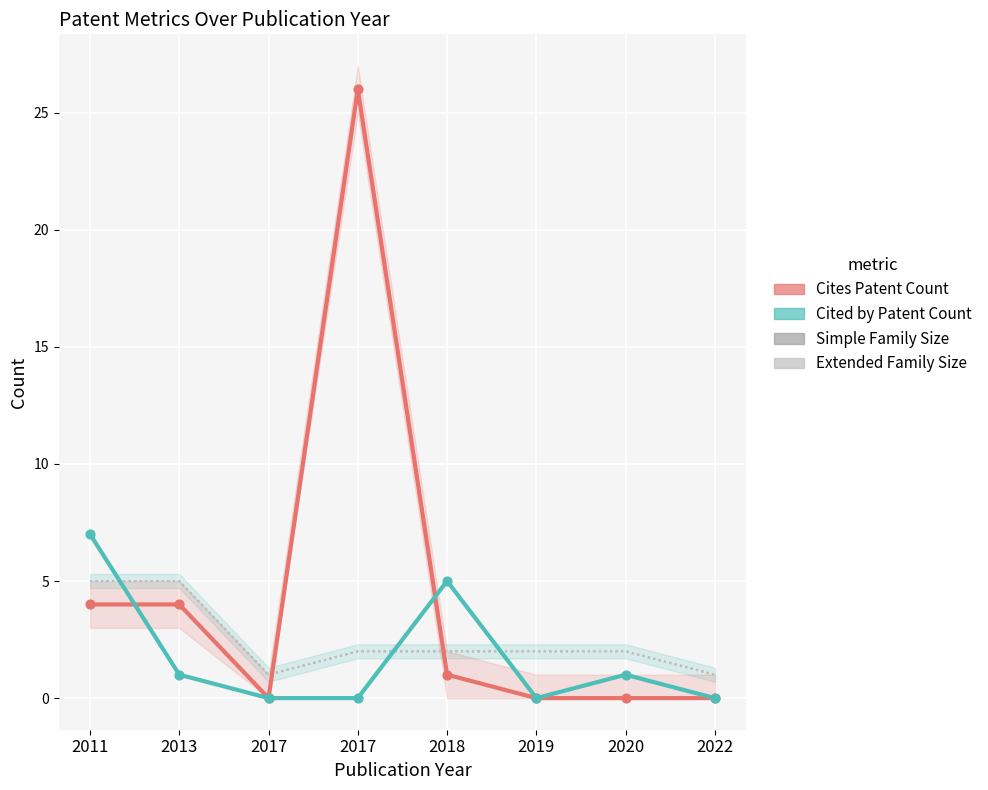

Is the value of Simple Family Size at 2018 greater than the value of Extended Family Size at 2020?

No